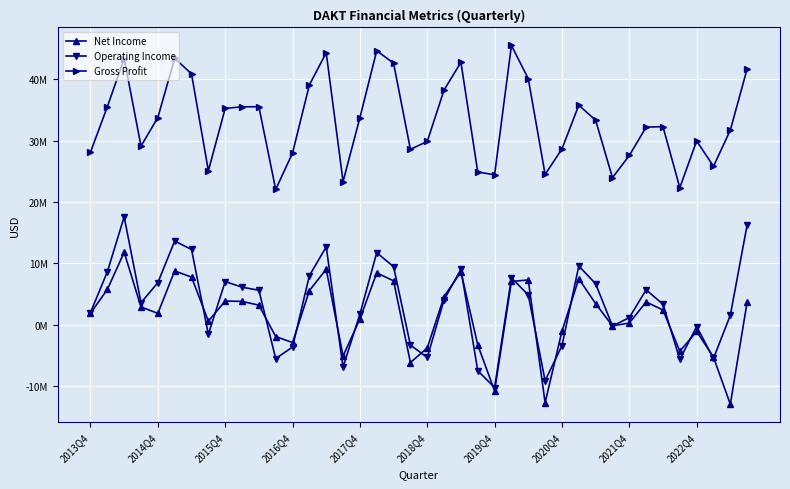

True or false: Gross Profit and Operating Income intersect in this chart.

False